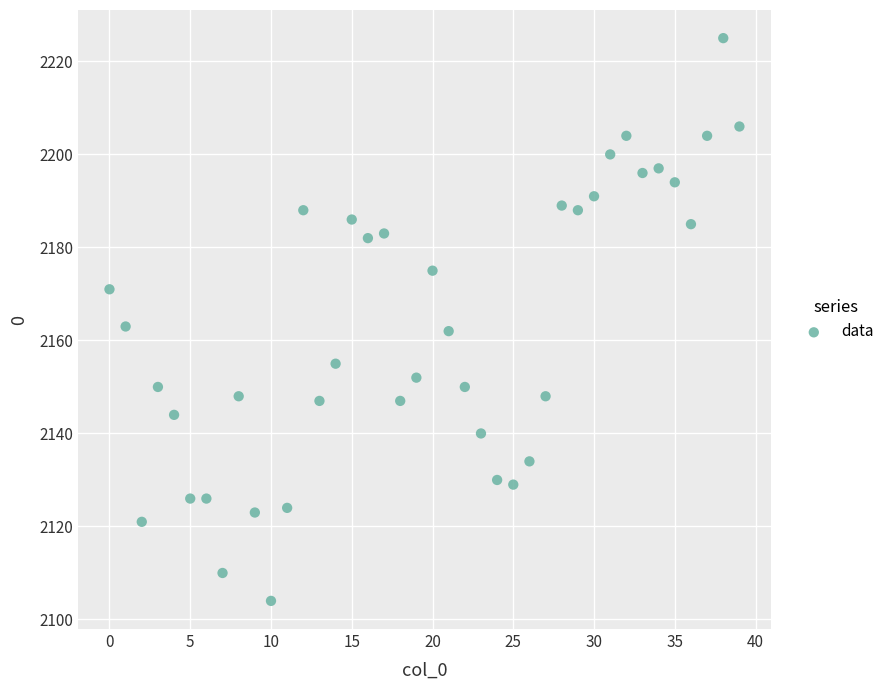

What is the range of Y values (max minus min)?

121